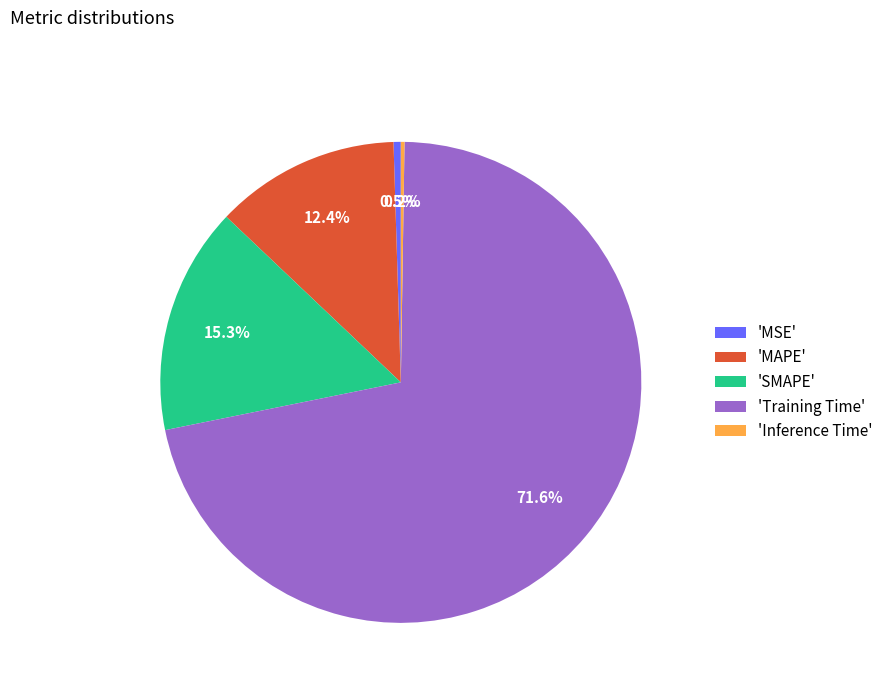

Which category accounts for the majority?

'Training Time'